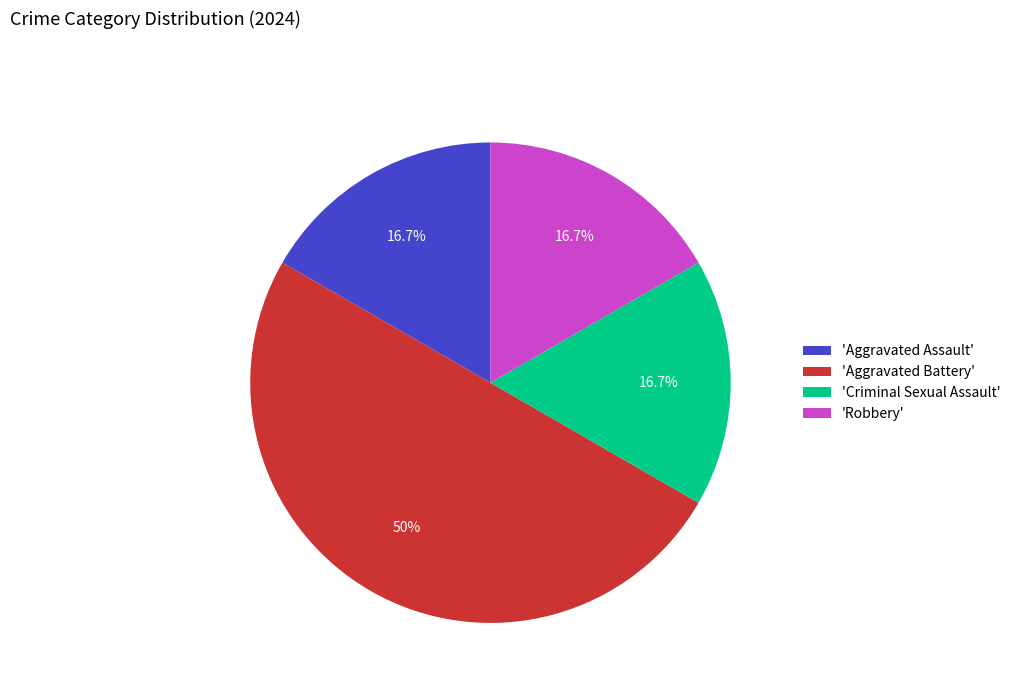

How many slices are in this pie chart?

4